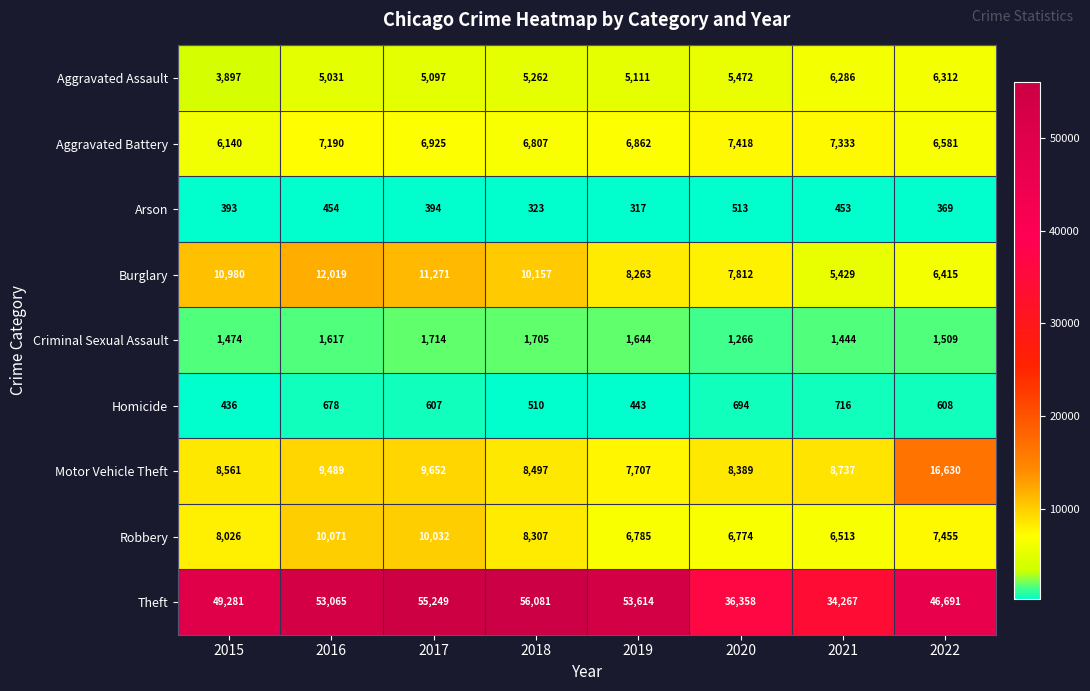

What is the average value of the Arson series?

402